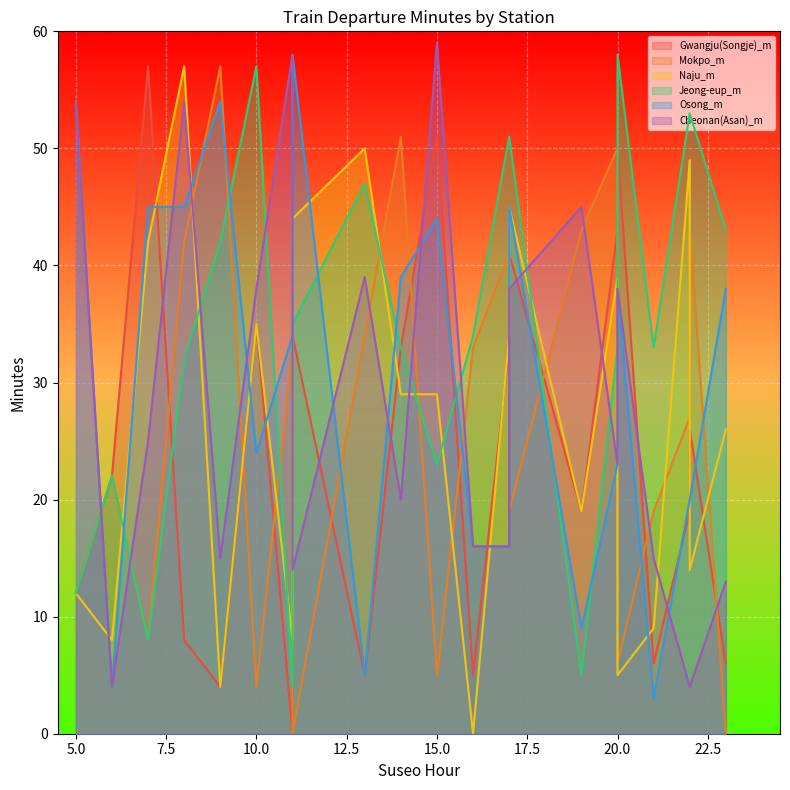

List the series in order of their peak value, lowest first.

Naju_m, Gwangju(Songje)_m, Mokpo_m, Jeong-eup_m, Osong_m, Cheonan(Asan)_m